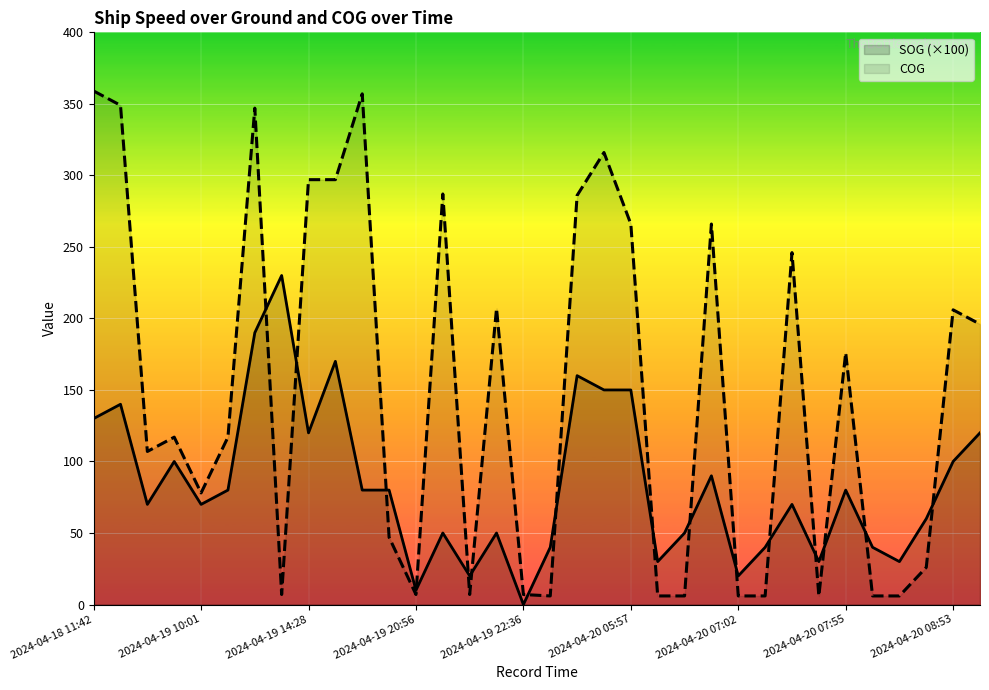

Reading left to right, extract all data points from this chart.

SOG (×100): 130.0	140.0	70.0	100.0	70.0	80.0	190.0	230.0	120.0	170.0	80.0	80.0	10.0	50.0	20.0	50.0	0.0	40.0	160.0	150.0	150.0	30.0	50.0	90.0	20.0	40.0	70.0	30.0	80.0	40.0	30.0	60.0	100.0	120.0
COG: 359.0	349.0	107.0	117.0	78.0	117.0	347.0	7.0	297.0	297.0	357.0	47.0	7.0	287.0	7.0	207.0	7.0	6.0	286.0	316.0	266.0	6.0	6.0	266.0	6.0	6.0	246.0	6.0	176.0	6.0	6.0	26.0	206.0	196.0